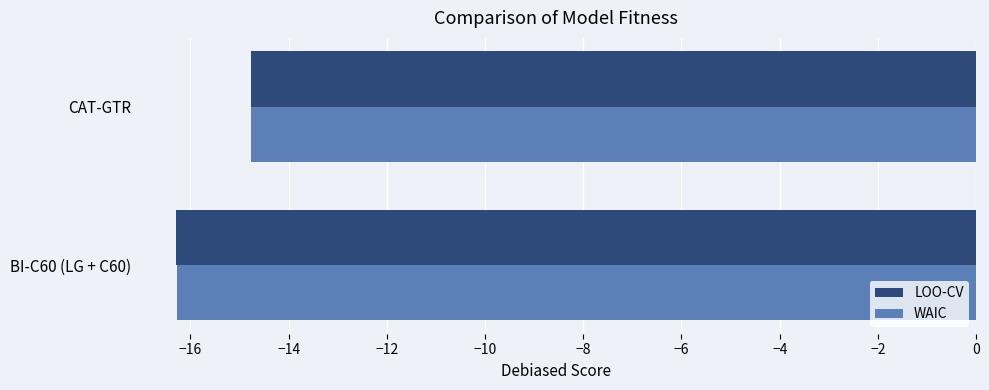

At which category is the sum across all series the highest?

CAT-GTR